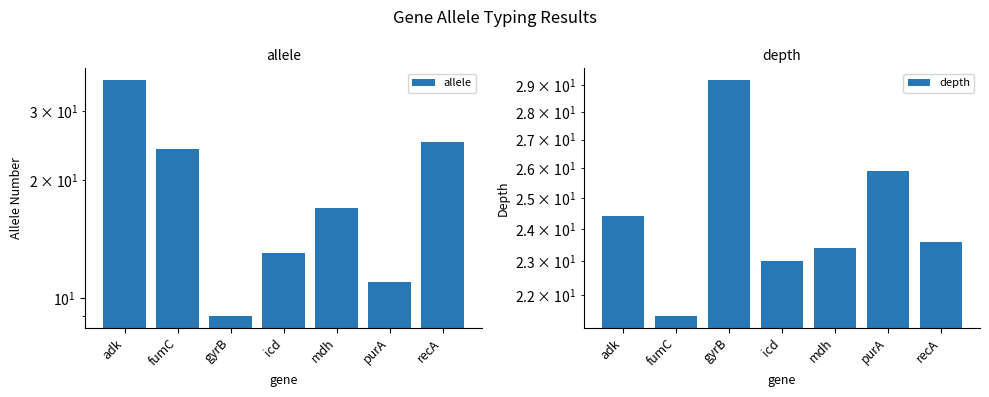

What is the smallest value displayed?

9.0